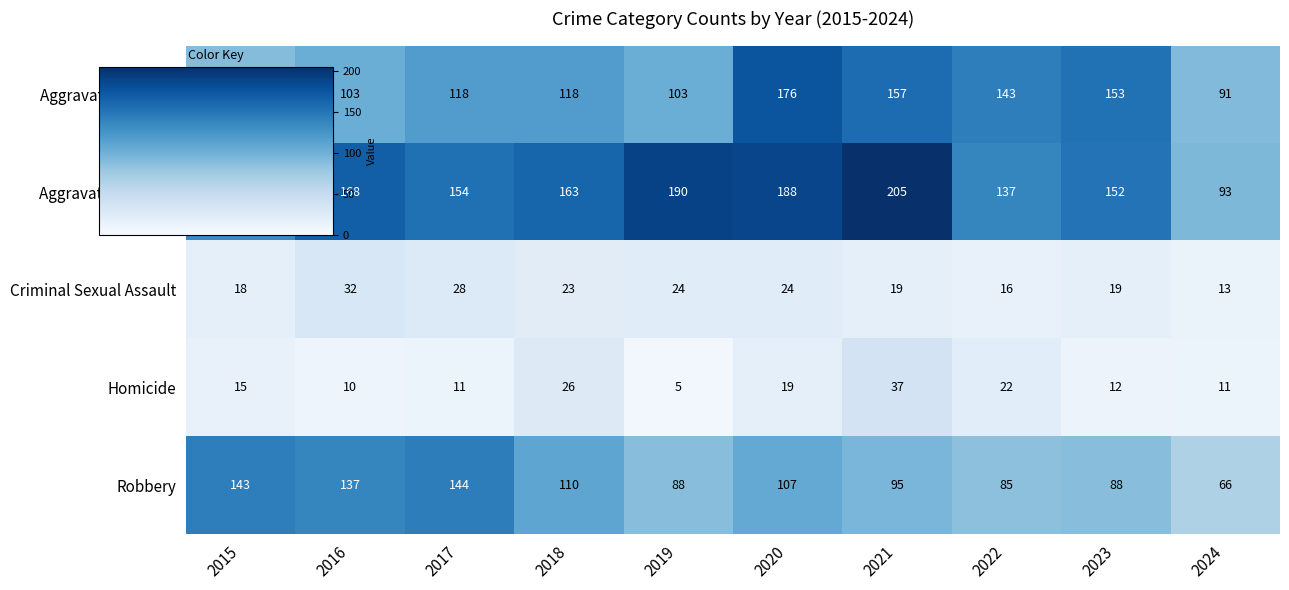

Which series has the largest range (max minus min)?

Aggravated Battery